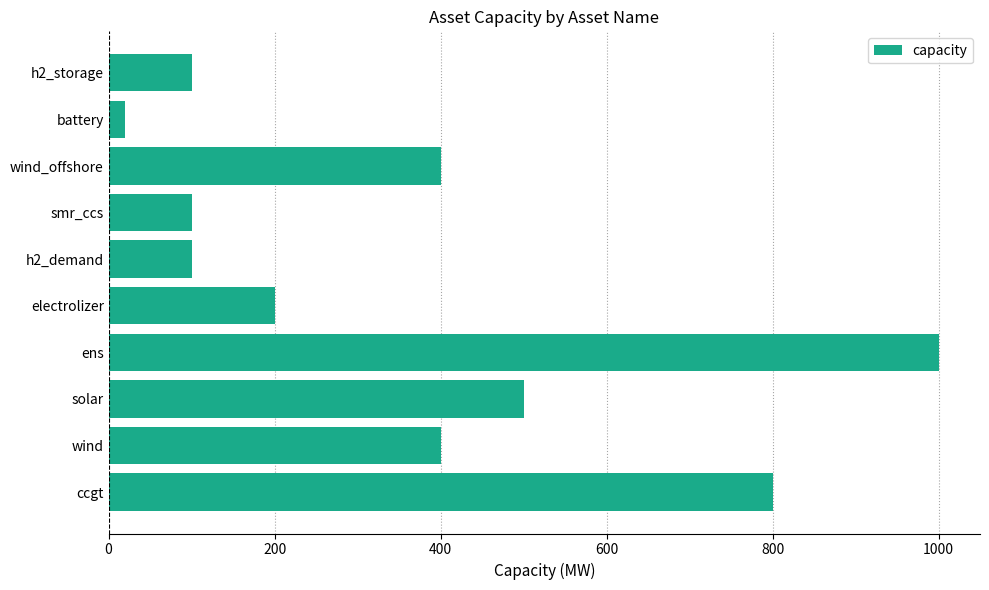

How many data points does each series have?

10